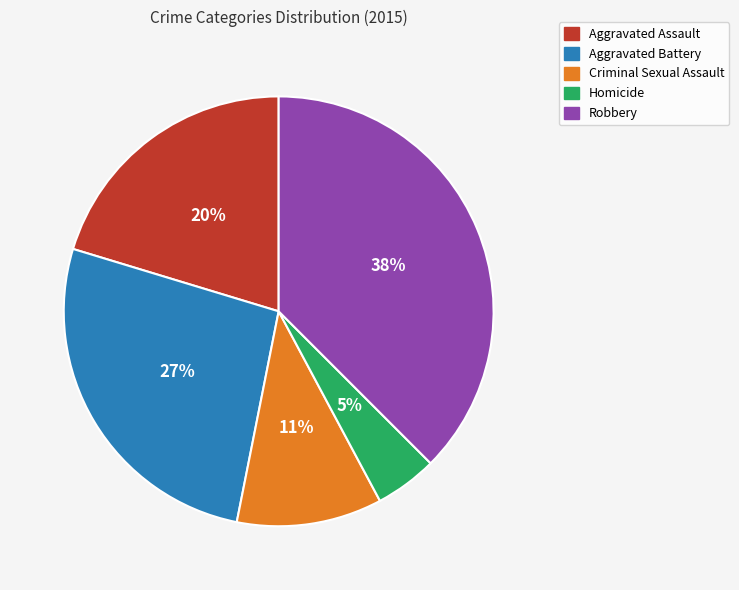

What is the smallest slice in the pie chart?

Homicide